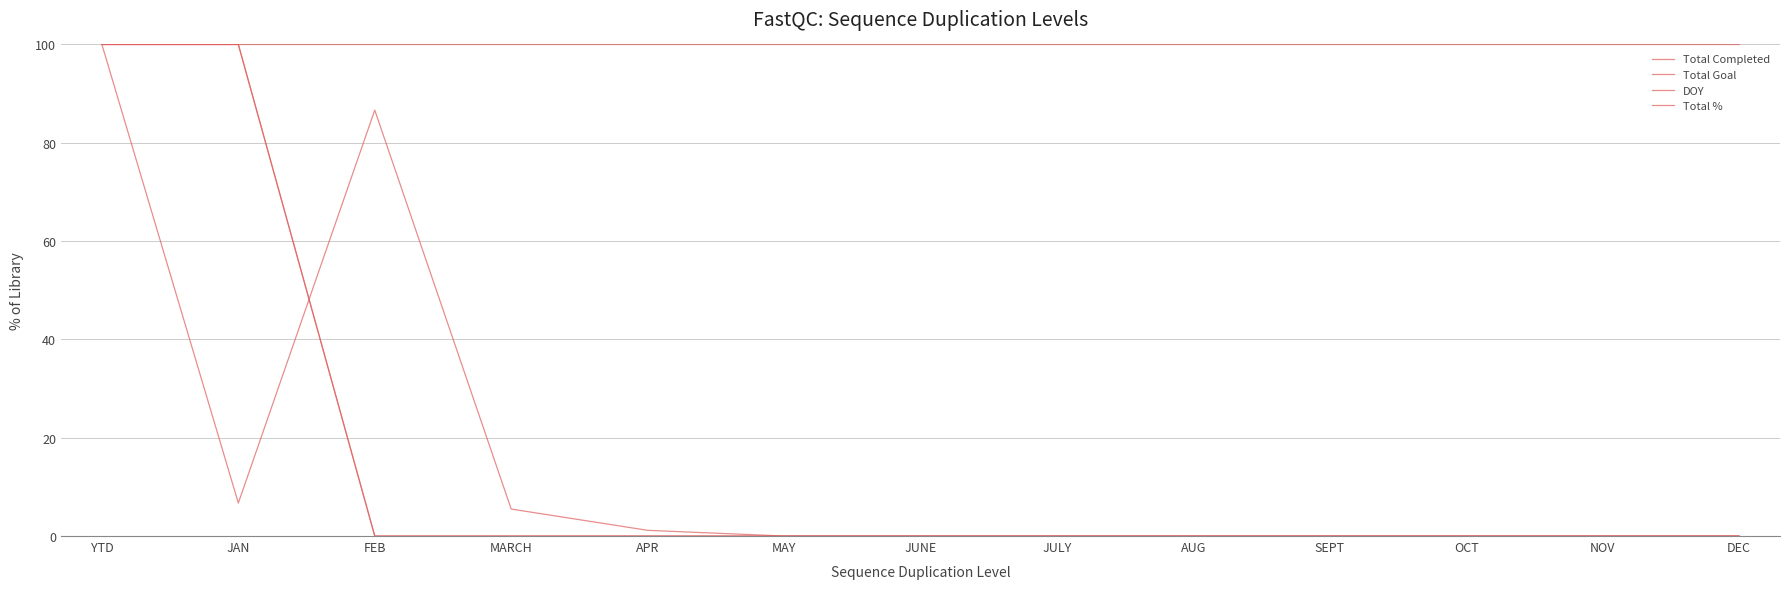

Reading left to right, transcribe all the data shown in this chart.

Total Completed: 100.0	100.0	0.0	0.0	0.0	0.0	0.0	0.0	0.0	0.0	0.0	0.0	0.0
Total Goal: 100.0	6.7	86.6	5.5	1.2	0.0	0.0	0.0	0.0	0.0	0.0	0.0	0.0
DOY: 100.0	100.0	0.0	0.0	0.0	0.0	0.0	0.0	0.0	0.0	0.0	0.0	0.0
Total %: 100.0	100.0	100.0	100.0	100.0	100.0	100.0	100.0	100.0	100.0	100.0	100.0	100.0